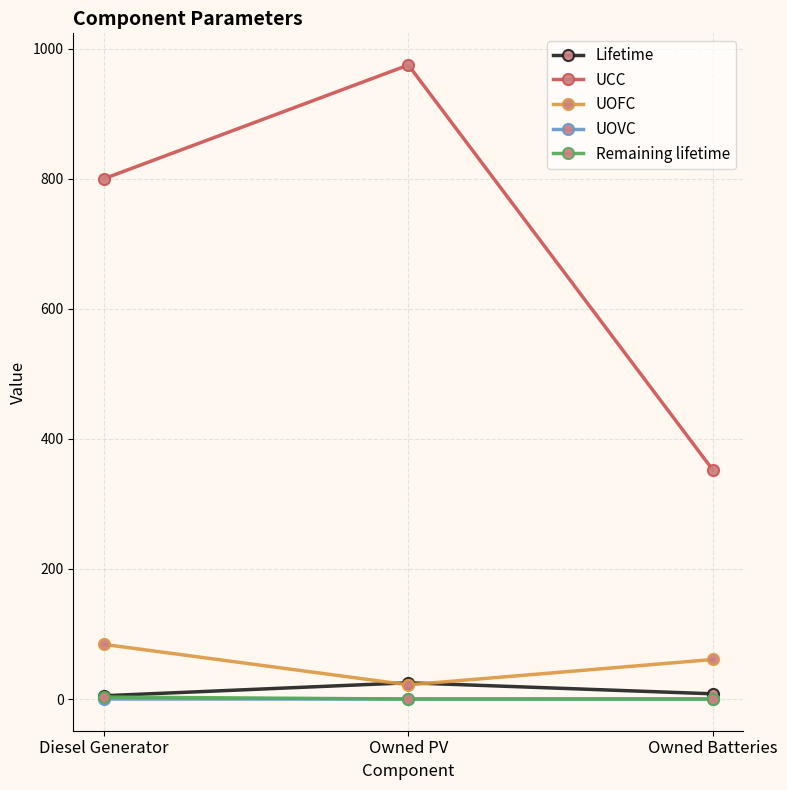

What is the label of the 2nd point from the right?

Owned PV